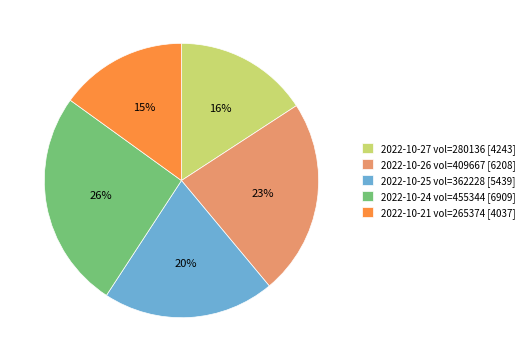

To the nearest percent, what is the difference between the largest and smallest slice percentages?

11%